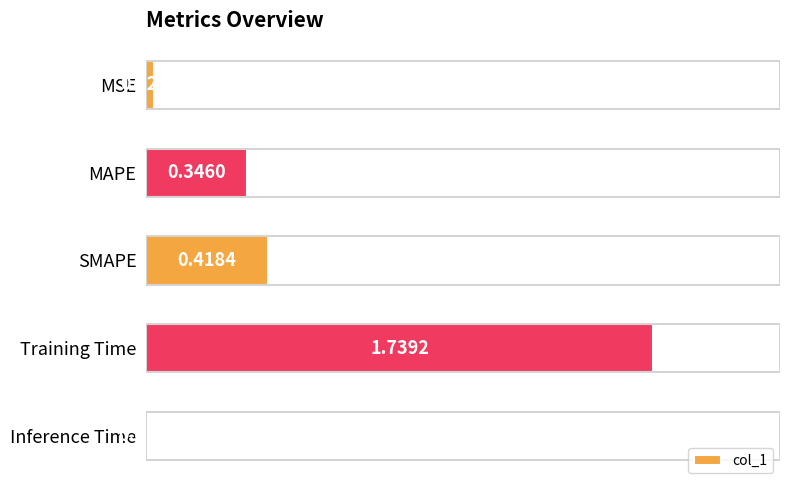

What is the change in value from MSE to Training Time?

+1.7